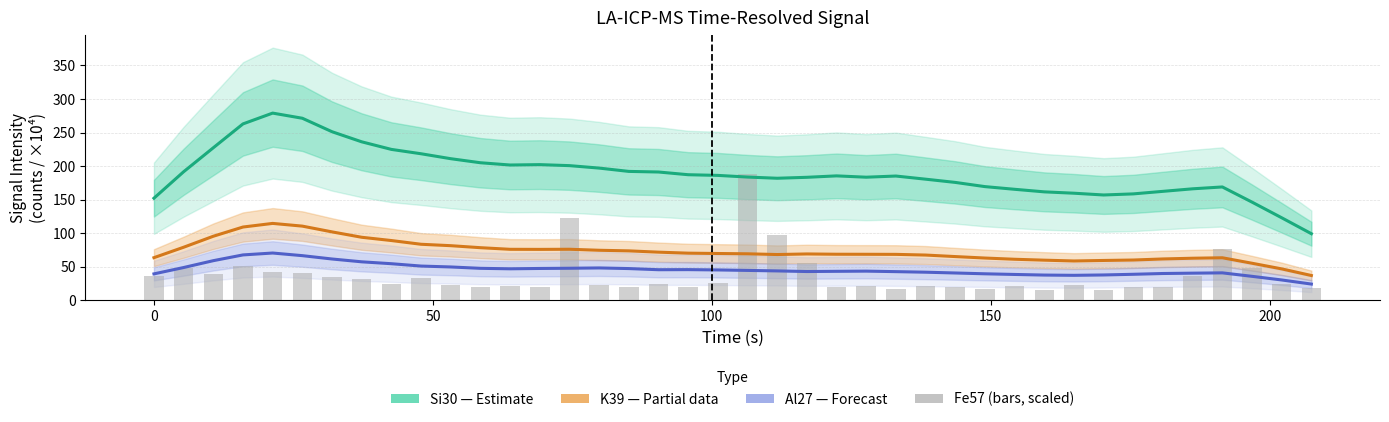

How many groups of bars are there?

40